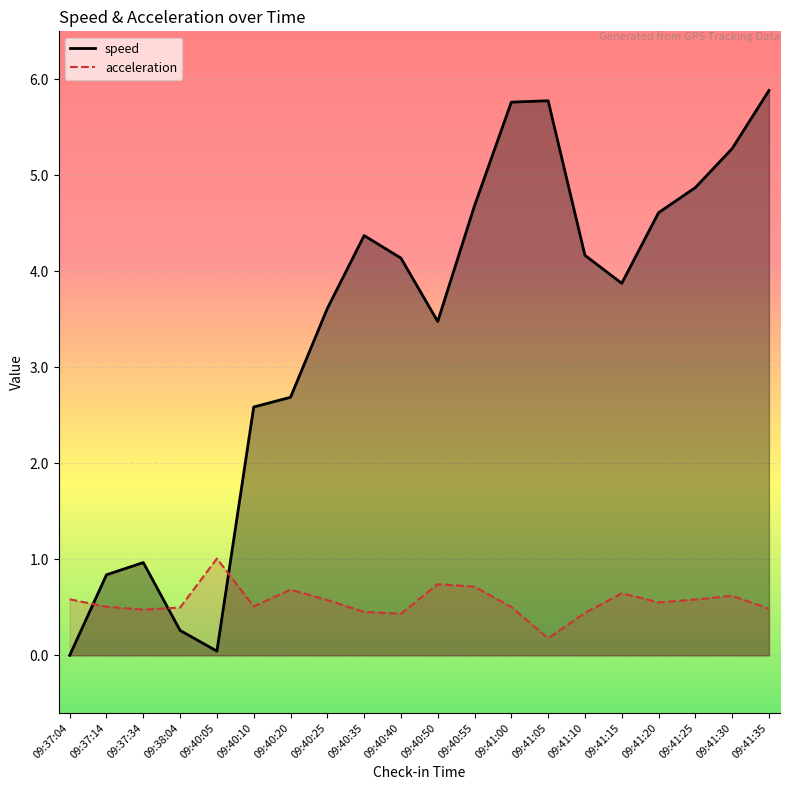

At which category is the sum across all series the highest?

09:41:35